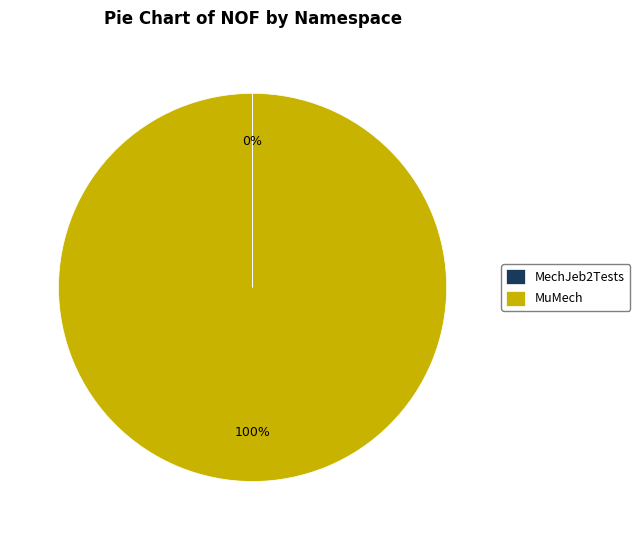

To the nearest percent, what is the average slice percentage?

50%